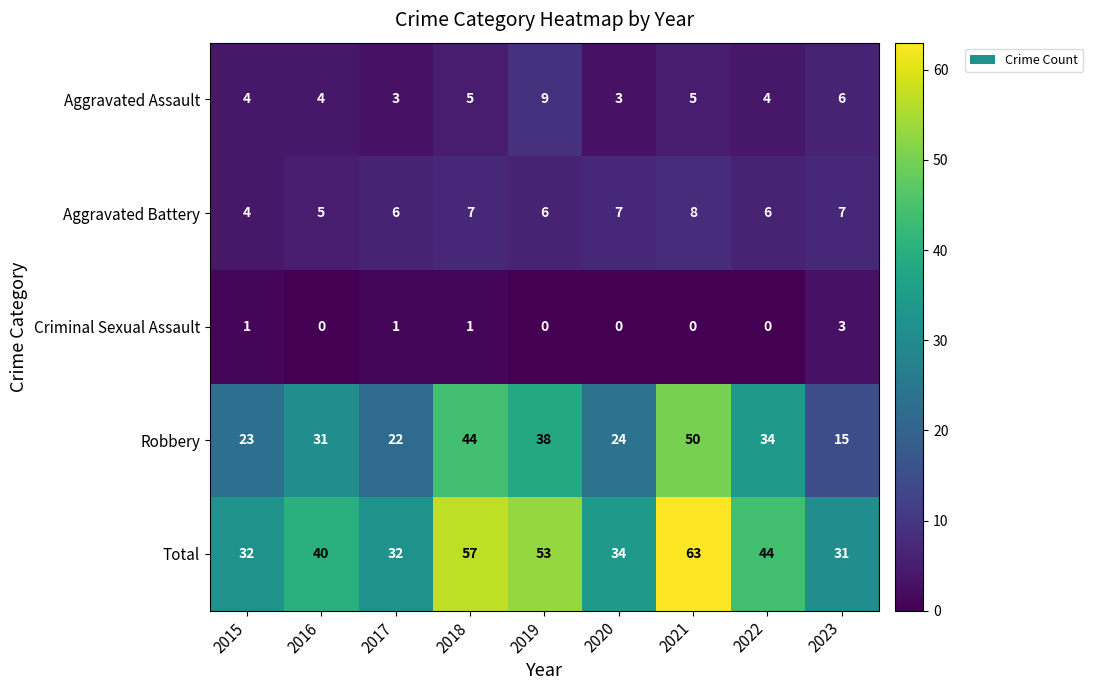

Rank the series by their maximum value, from highest to lowest.

Total, Robbery, Aggravated Assault, Aggravated Battery, Criminal Sexual Assault